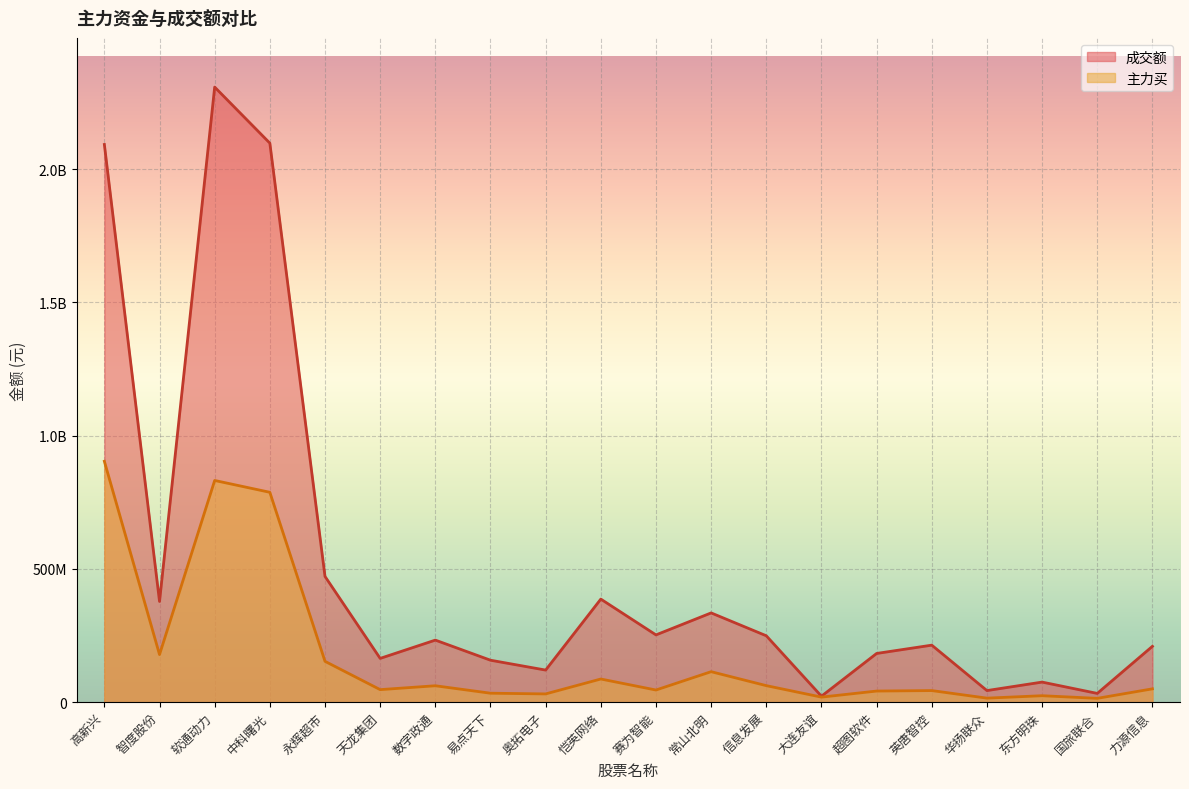

How many interior local valleys does the 成交额 series have?

7